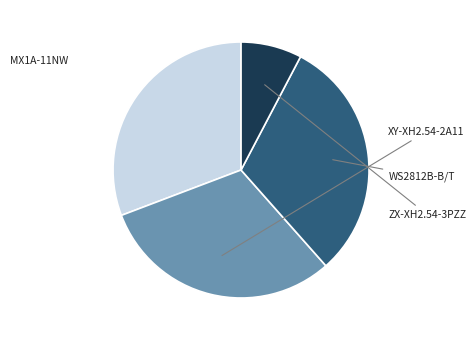

Is there any slice that represents more than half of the pie?

No